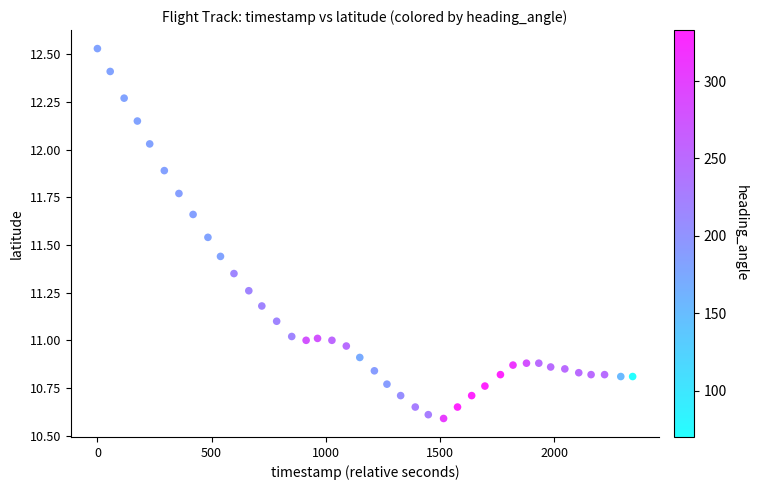

What is the range of Y values (max minus min)?

1.9